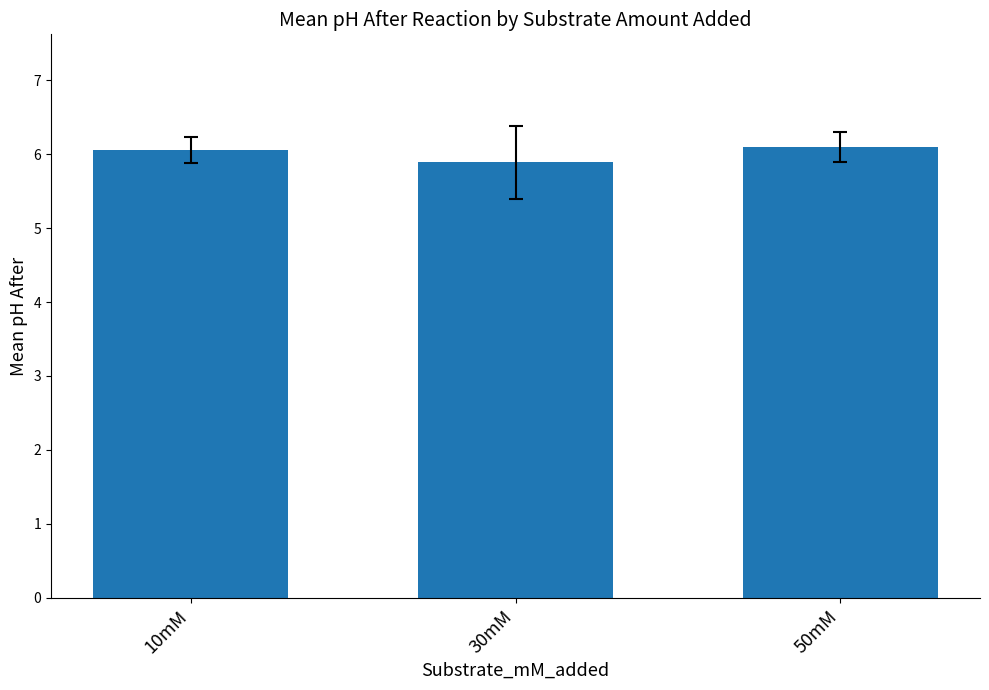

At which label is the value closest to 5?

30mM